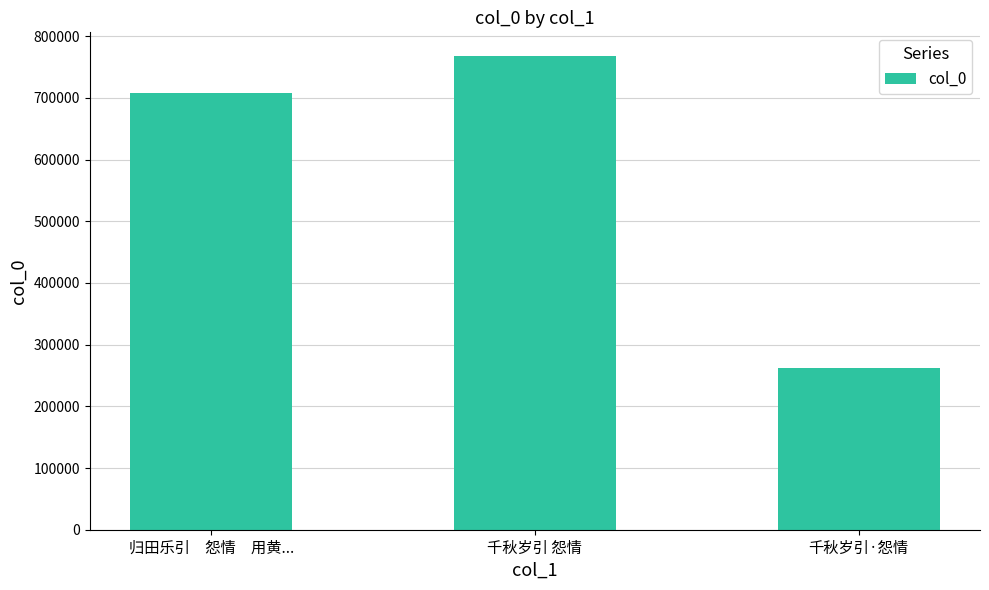

What is the greatest value displayed?

767942